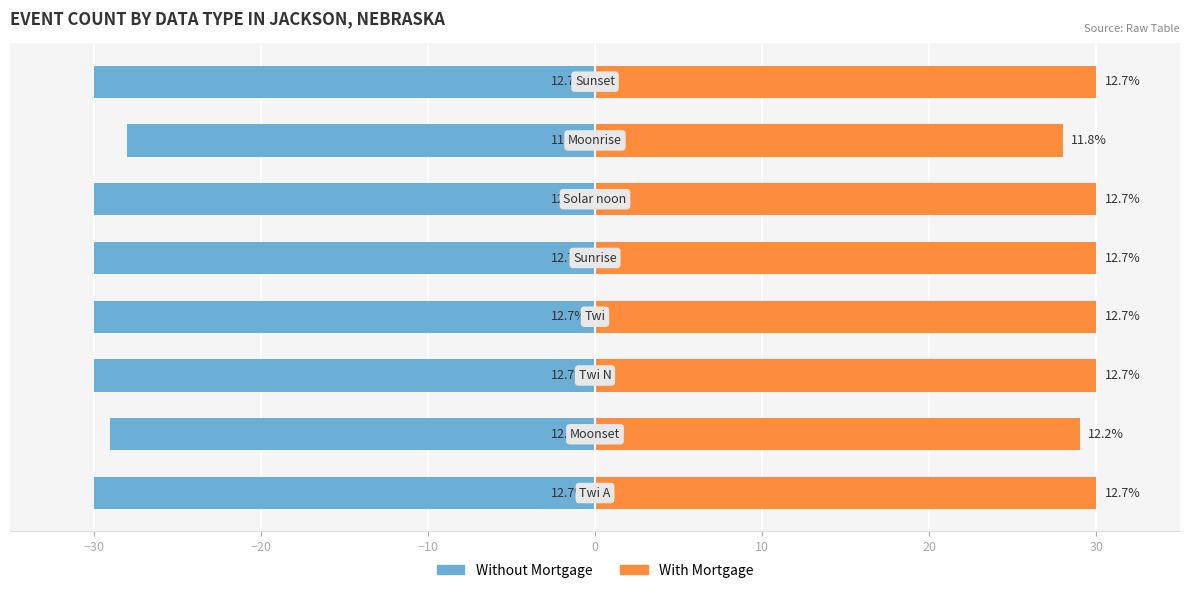

What are all the series names shown in the legend?

Without Mortgage, With Mortgage